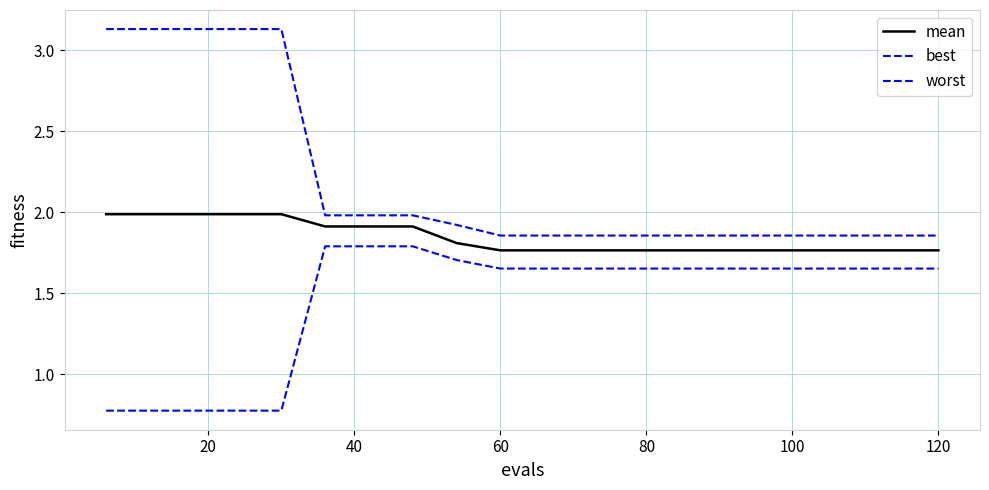

Is this an area chart (filled region under the line)?

No